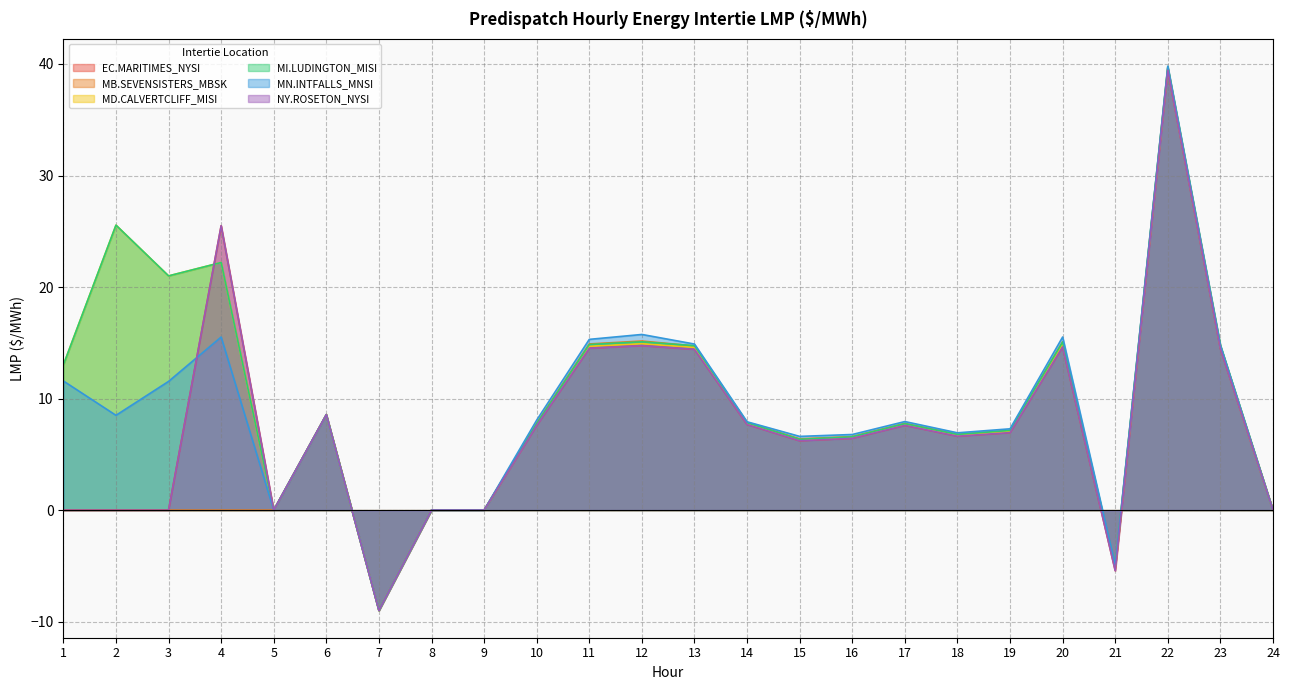

How many data points in MB.SEVENSISTERS_MBSK are less than 6?

10